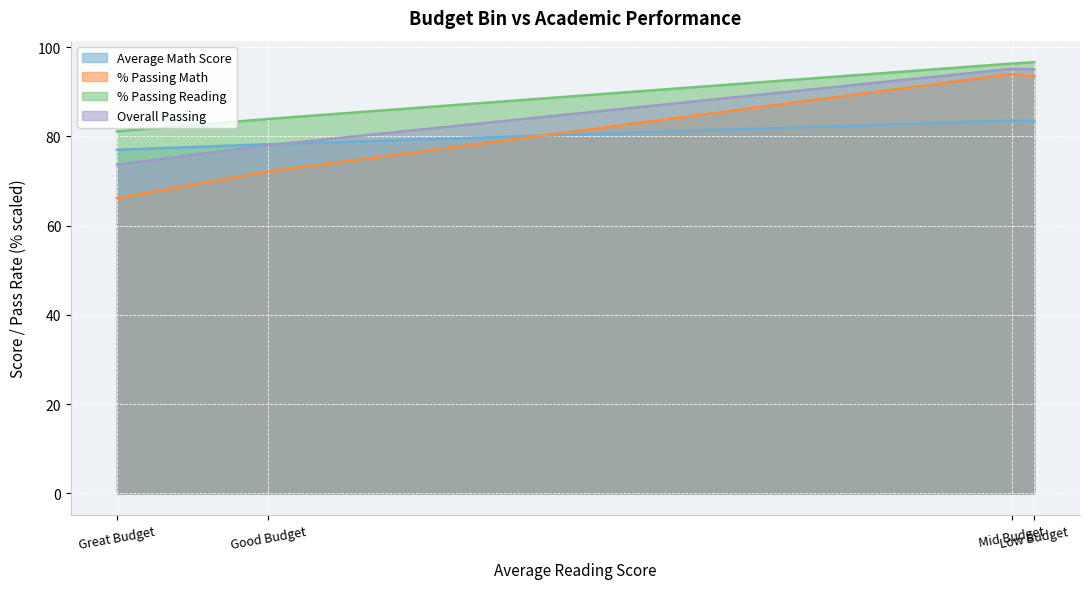

What is the highest value of the Average Math Score series?

83.5